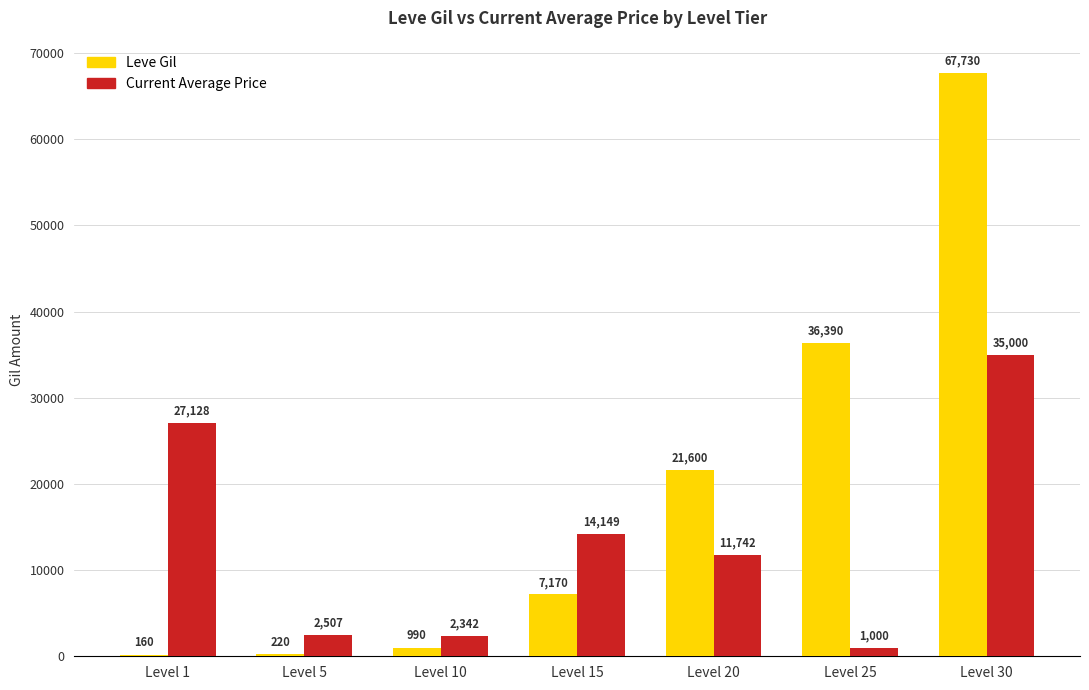

The Current Average Price series shows 11742 at Level 20. True or false?

True